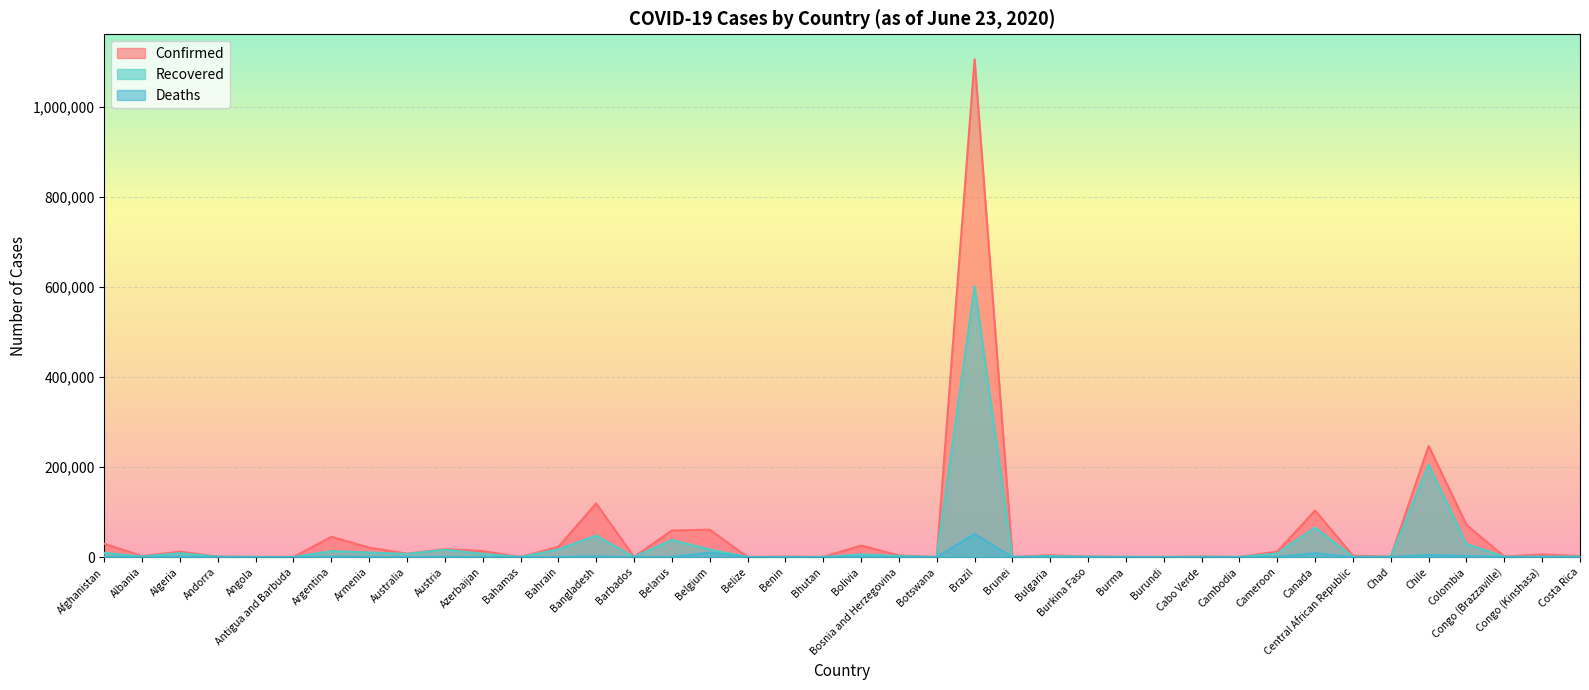

Reading right to left, extract all data points from this chart.

Confirmed: 2277	5924	1087	71367	246963	858	2963	103418	12041	130	944	144	291	903	3984	141	1106470	89	3525	25493	69	850	23	60810	59023	97	119198	22407	104	13207	17408	7492	21006	44931	26	186	855	11920	2047	29481
Recovered: 1043	856	456	29024	205397	755	495	65721	7740	127	419	93	200	814	2171	138	601736	25	2270	5857	32	272	17	16771	37923	85	47635	16862	77	7168	16261	6915	10144	13153	22	77	796	8559	1195	9260
Deaths: 12	135	37	2426	4502	74	30	8494	308	0	8	1	6	53	207	3	51271	1	171	820	0	13	2	9713	351	7	1545	66	11	161	693	102	372	1043	3	10	52	852	45	618